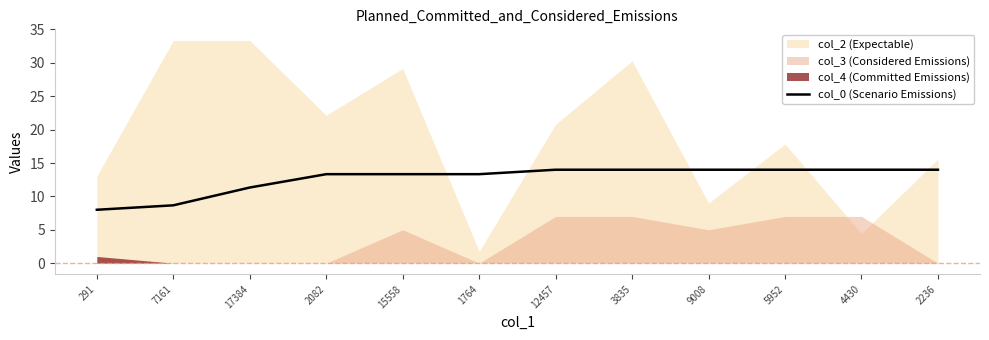

What is the average value?

12.7